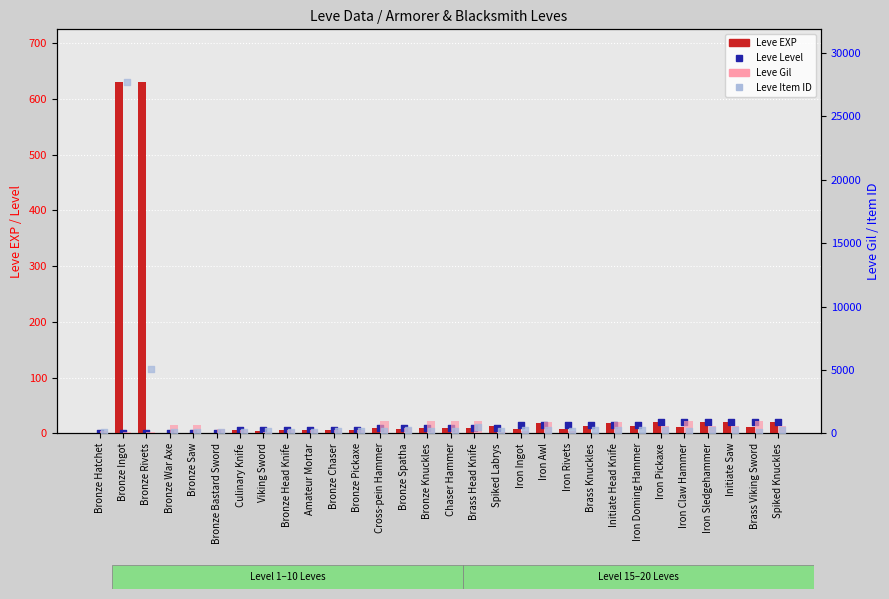

What are all the series names shown in the legend?

Leve EXP, Leve Level, Leve Gil, Leve Item ID